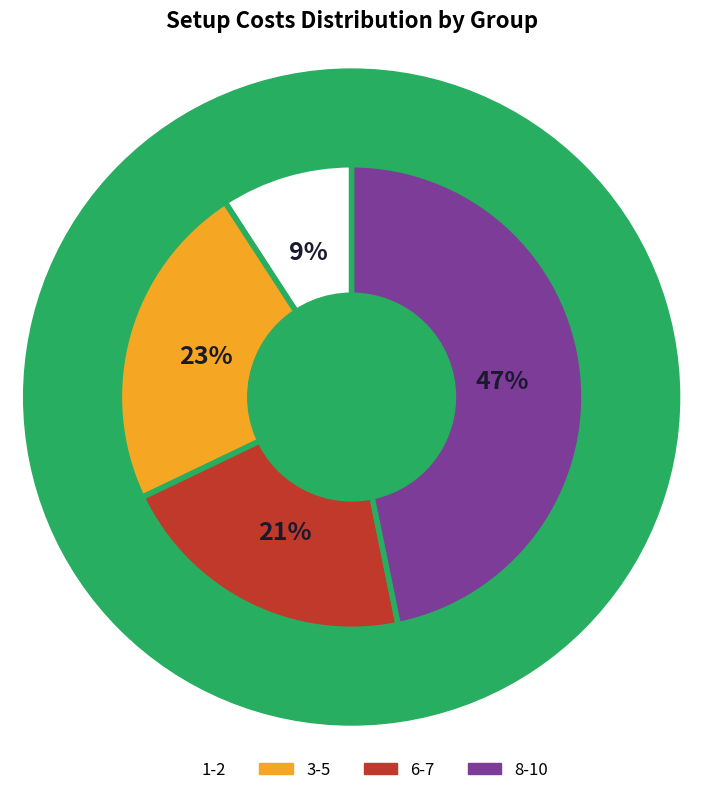

To the nearest percent, what percentage of the pie is 3-5?

23%